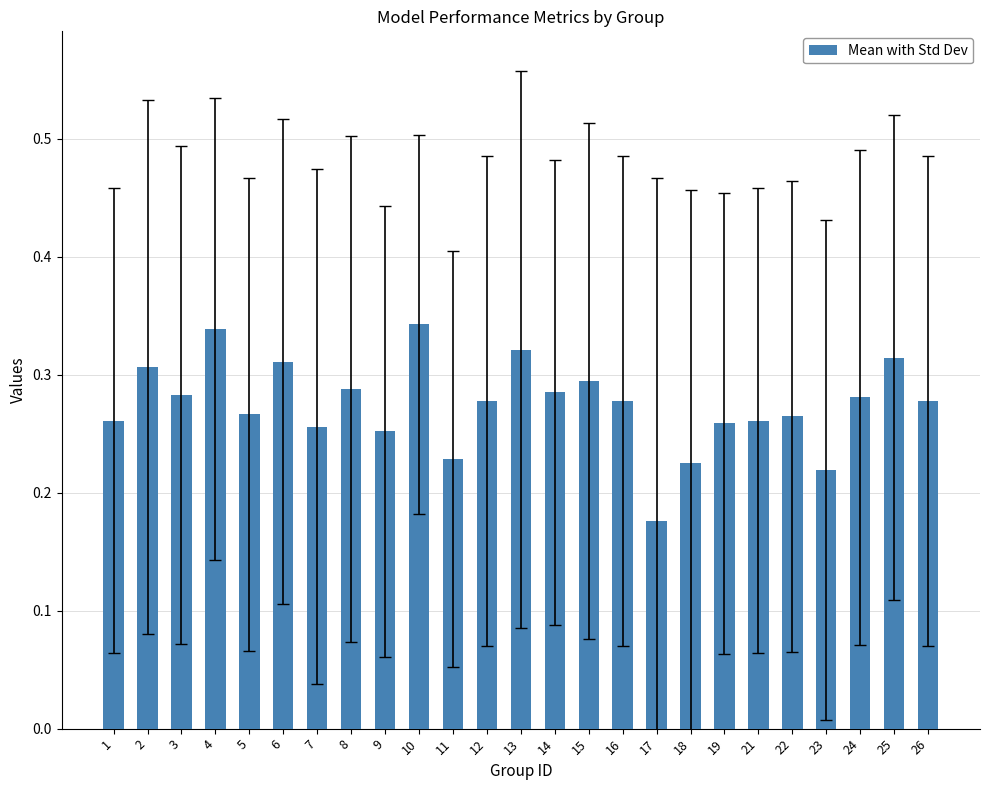

Which has a higher value, 24 or 11?

24